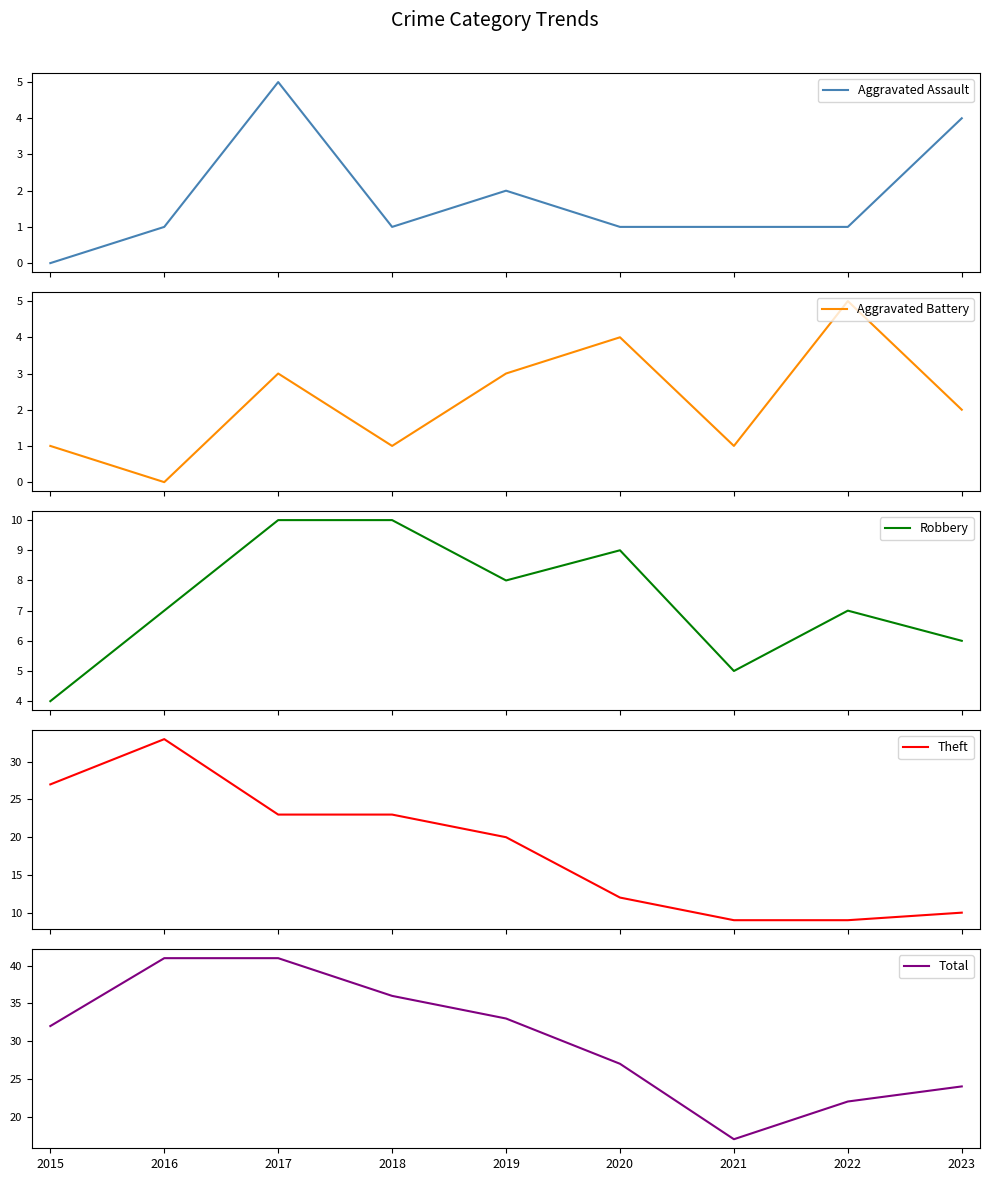

Where is the first local minimum for Total?

2021